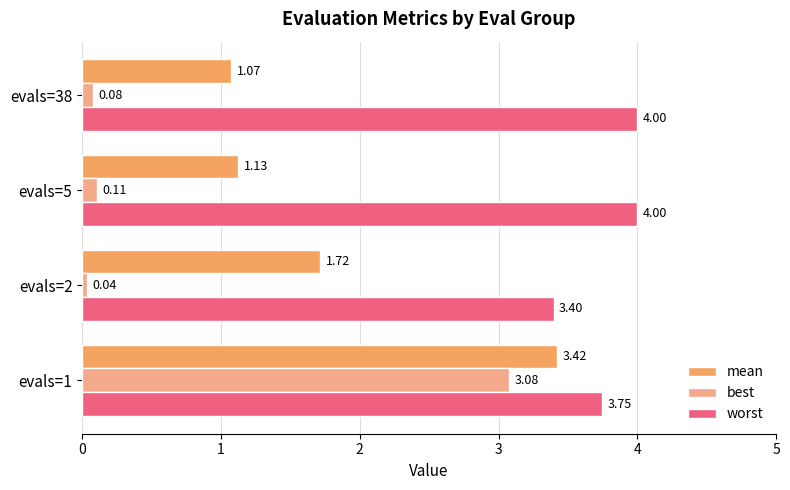

What are all the series names shown in the legend?

mean, best, worst